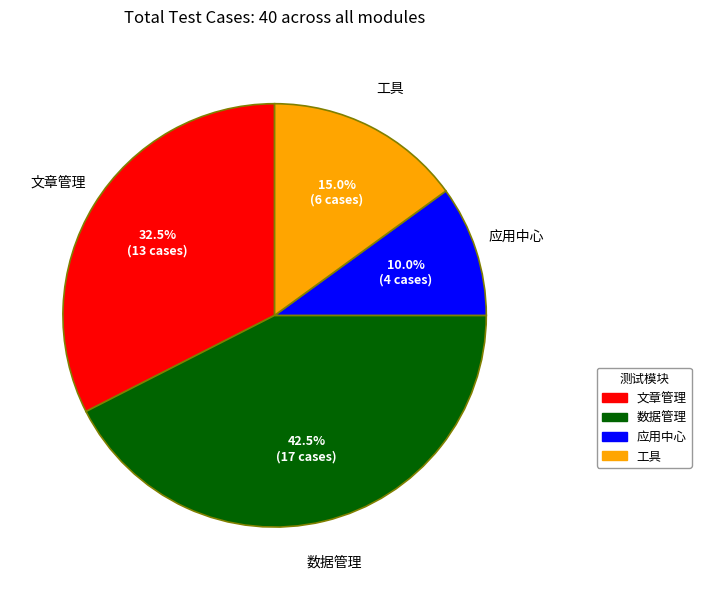

Does 应用中心 account for over 50% of the chart?

No